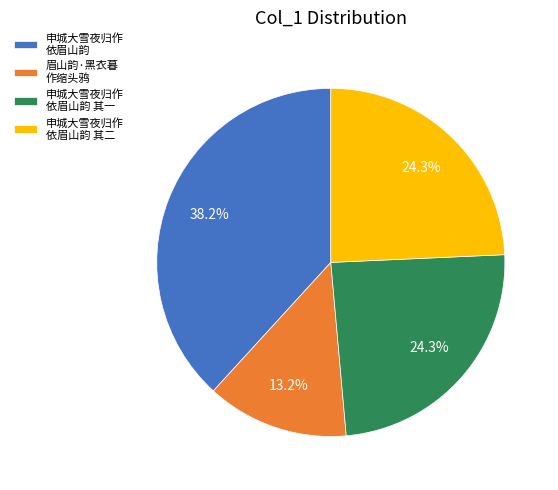

Does 申城大雪夜归作 依眉山韵 其一 represent more than half of the total?

No